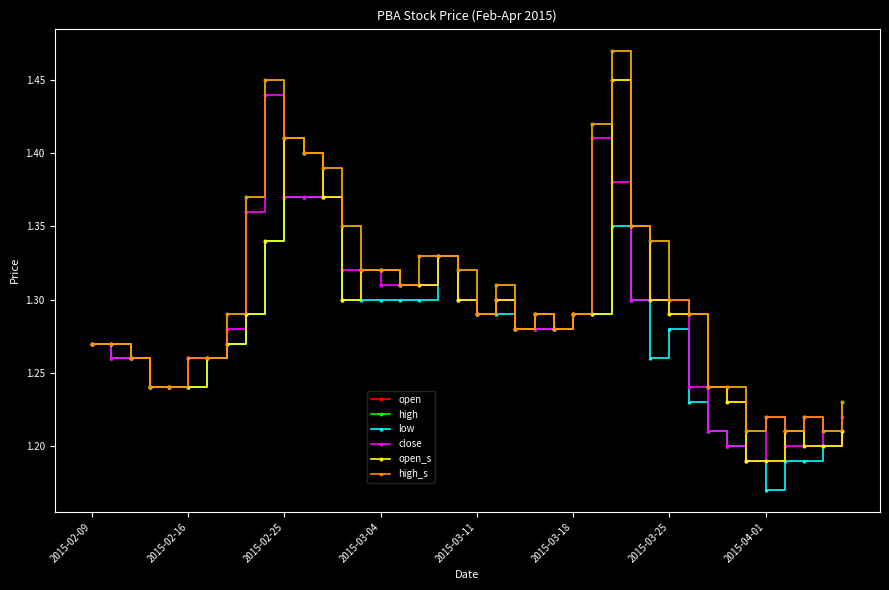

True or false: high_s and low cross at least once.

False